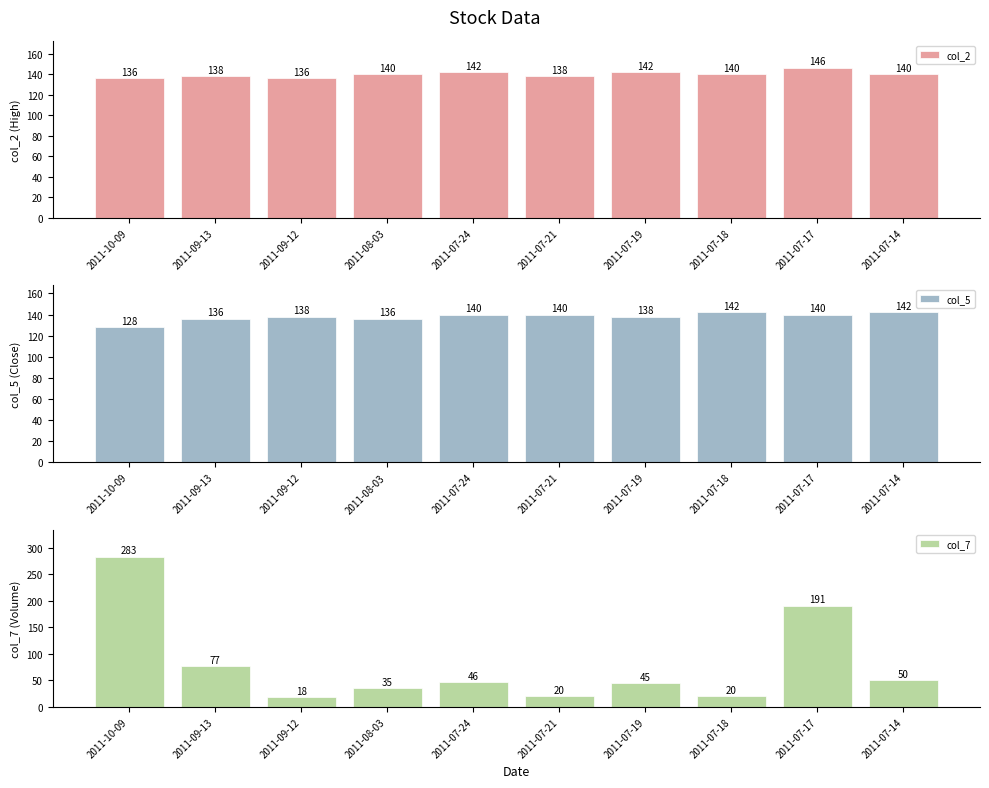

What value does the col_2 series have at 2011-10-09?

136